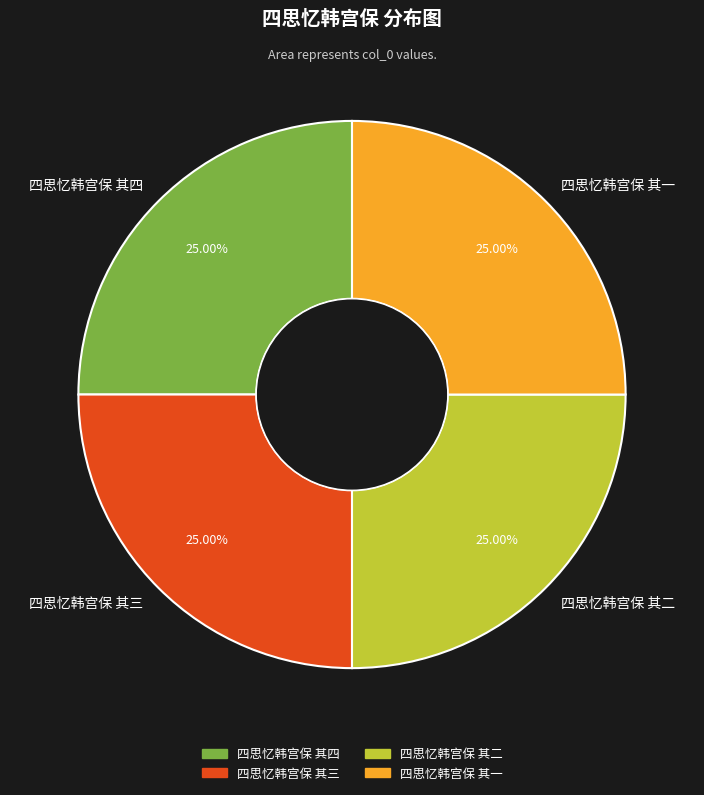

To the nearest percent, what portion does 四思忆韩宫保 其一 represent?

25%